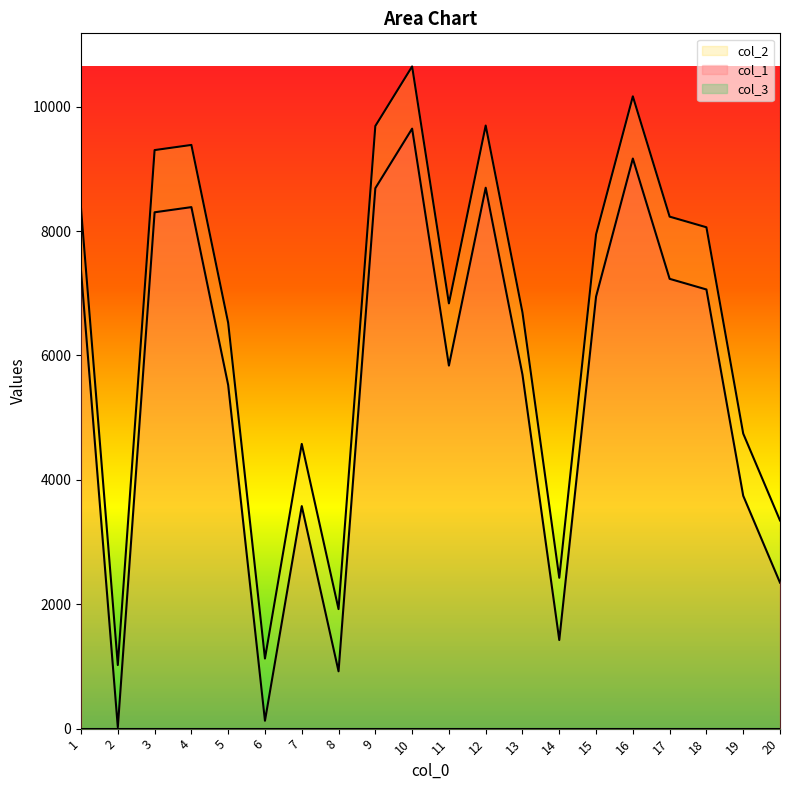

What value does the col_1 series have at 5?

5524